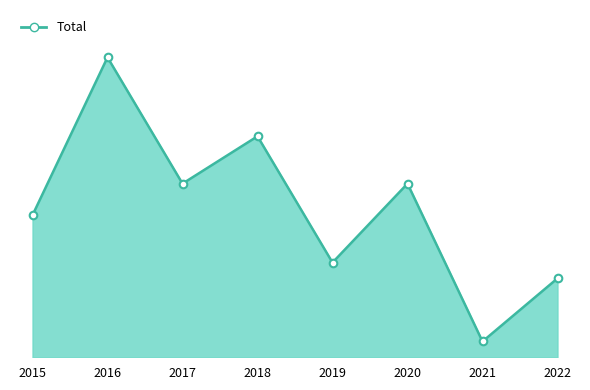

Approximately how many times larger is the value at 2015 compared to 2017?

0.8